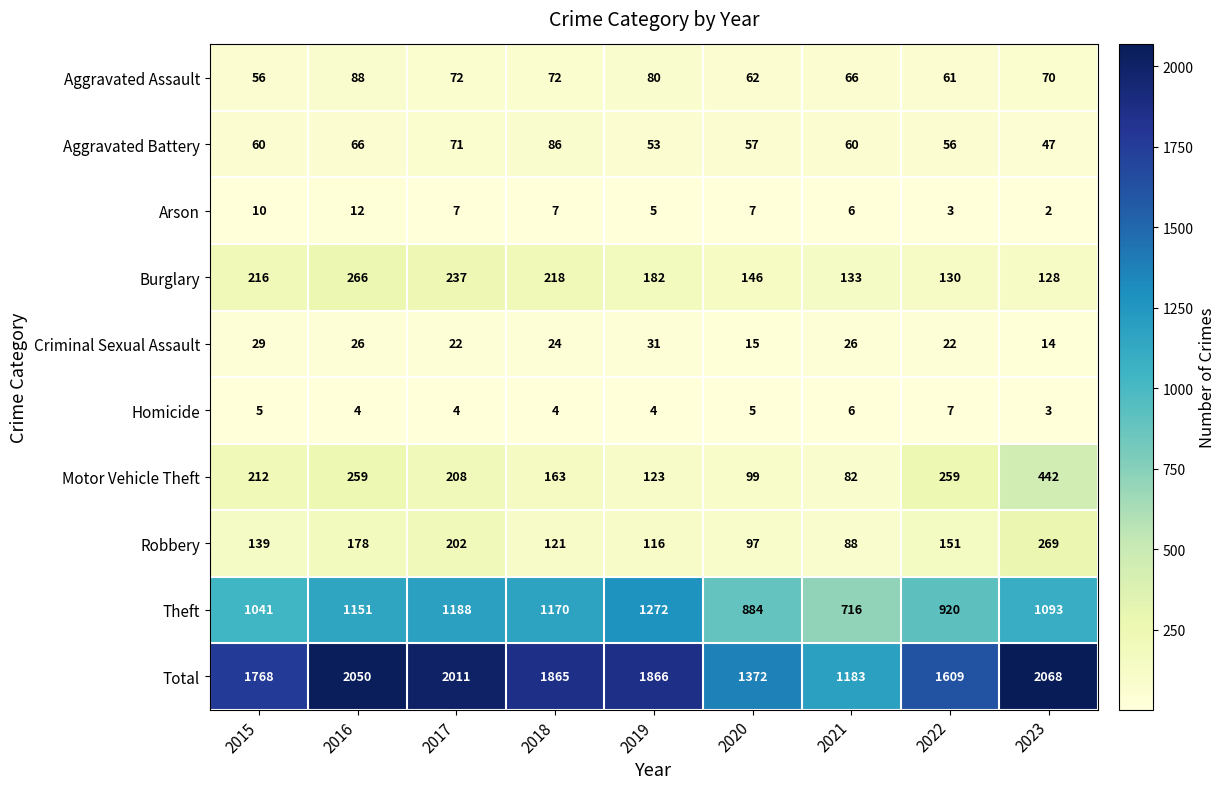

At how many categories does at least one series exceed 2064?

1